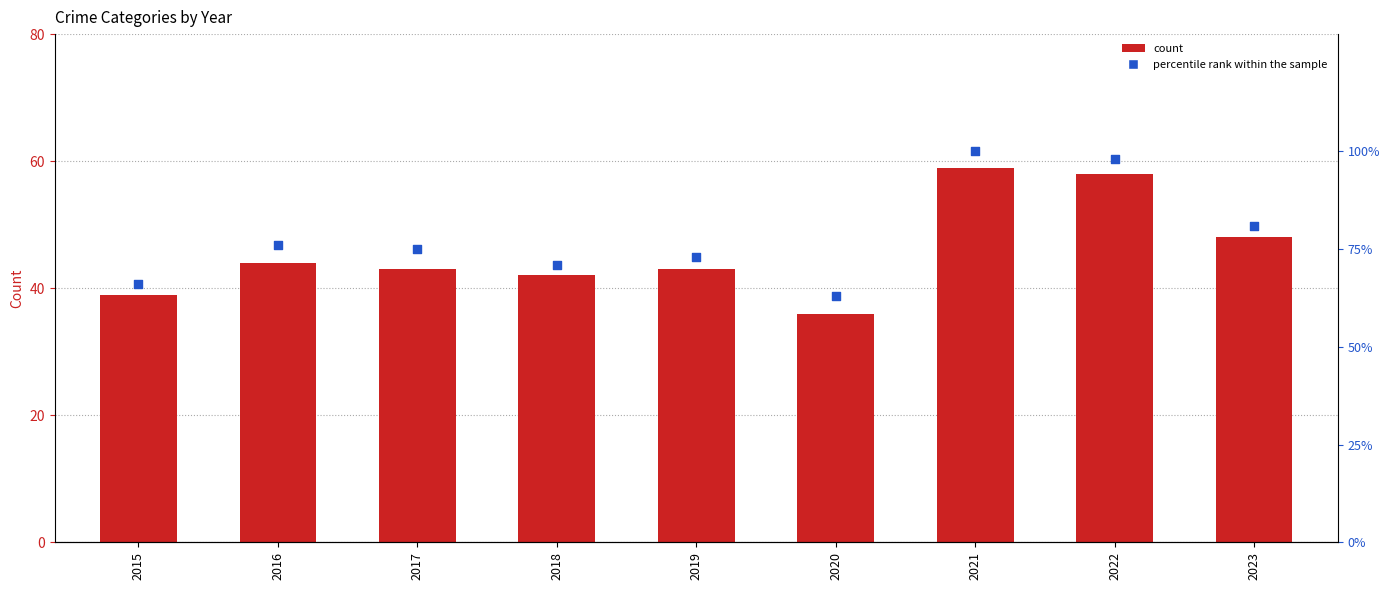

Which series has the largest Y range (max minus min)?

percentile rank within the sample